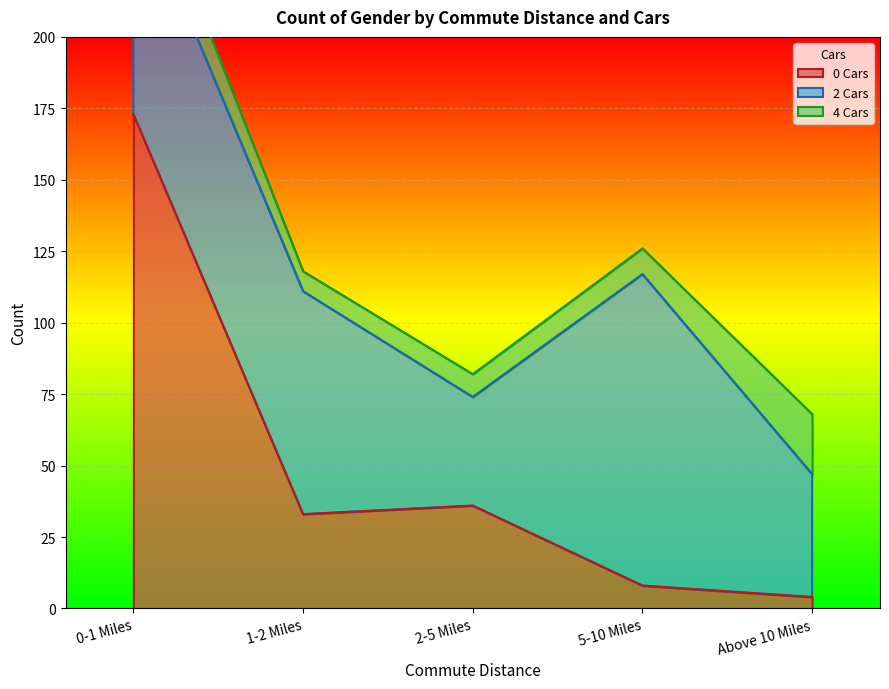

At which label does 0 Cars reach its peak?

0-1 Miles